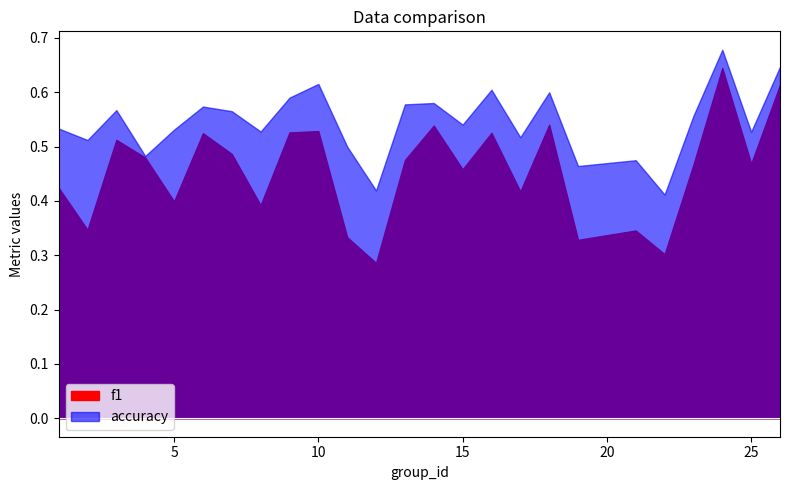

True or false: f1 and accuracy cross at least once.

False